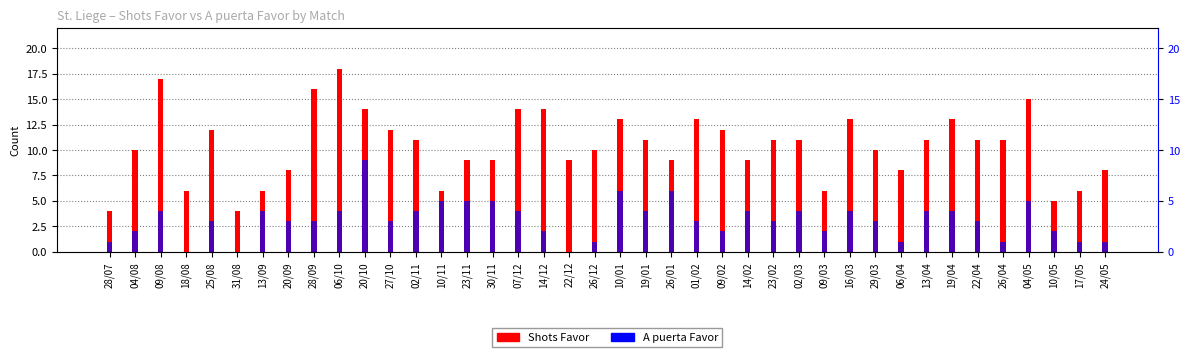

What is the highest value of the Shots Favor series?

18